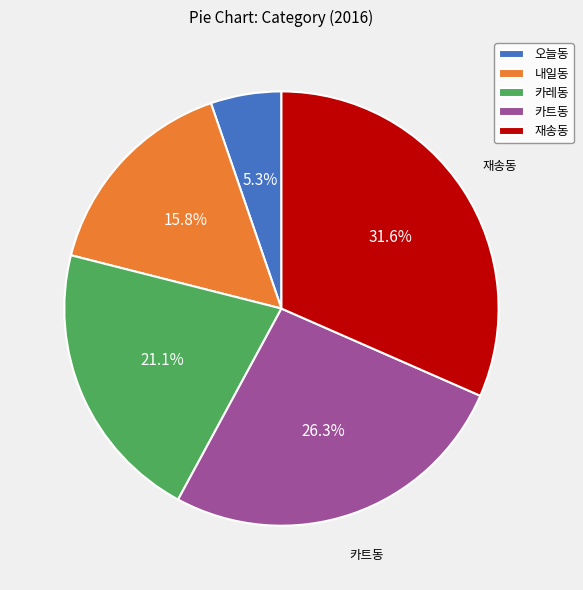

How many slices are in this pie chart?

5